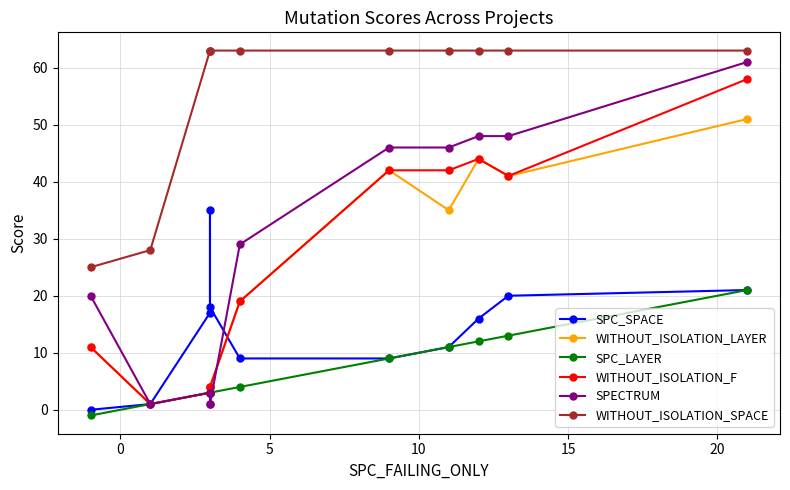

Which series has the largest range (max minus min)?

SPECTRUM